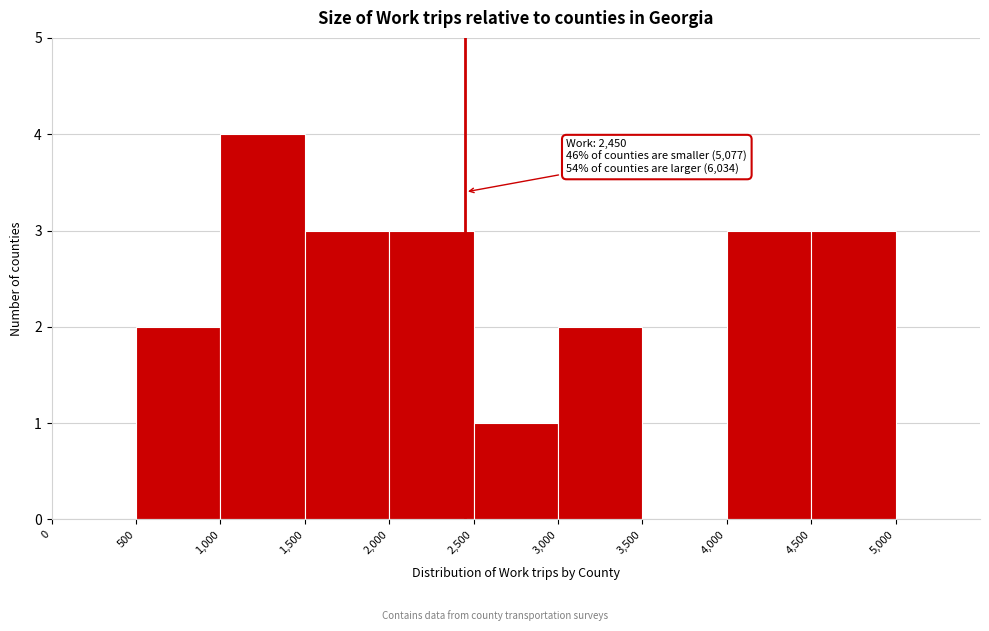

Which range on the x-axis has the tallest bar?

1000 to 1500